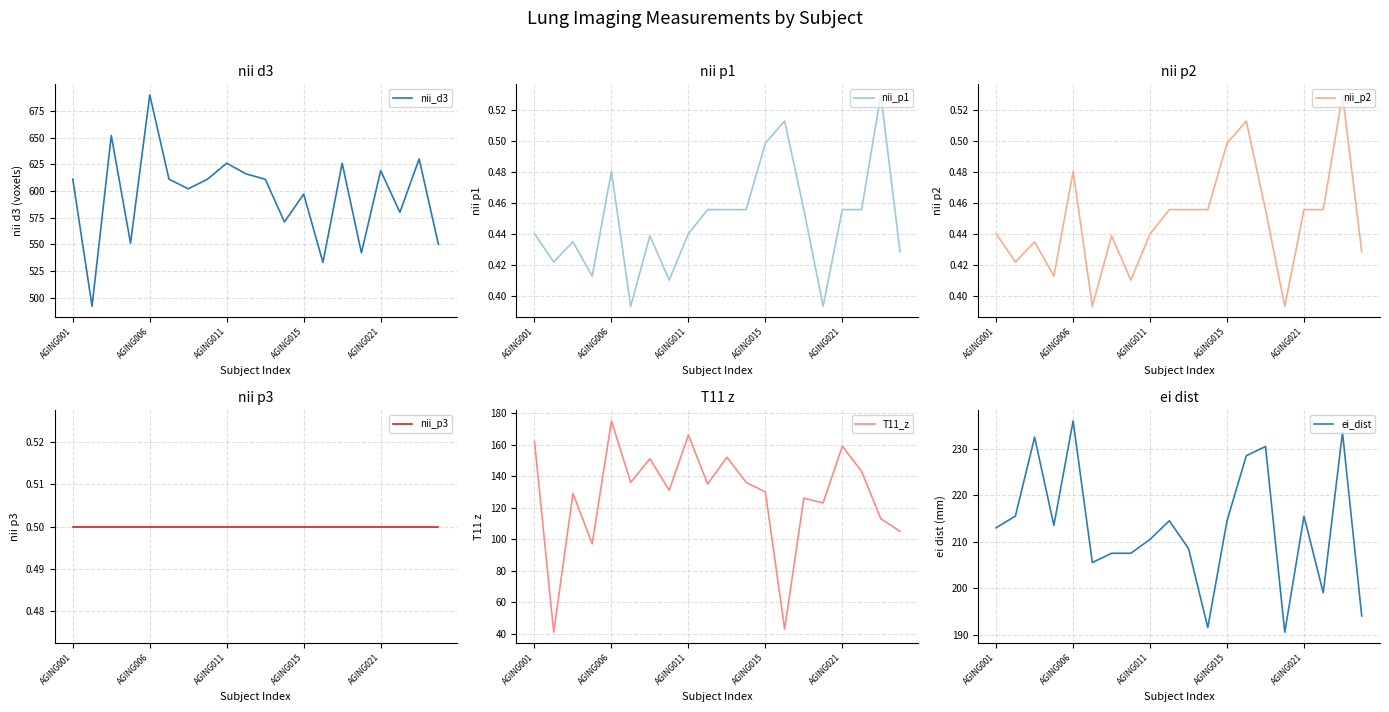

How many data points in ei_dist are less than 213?

9